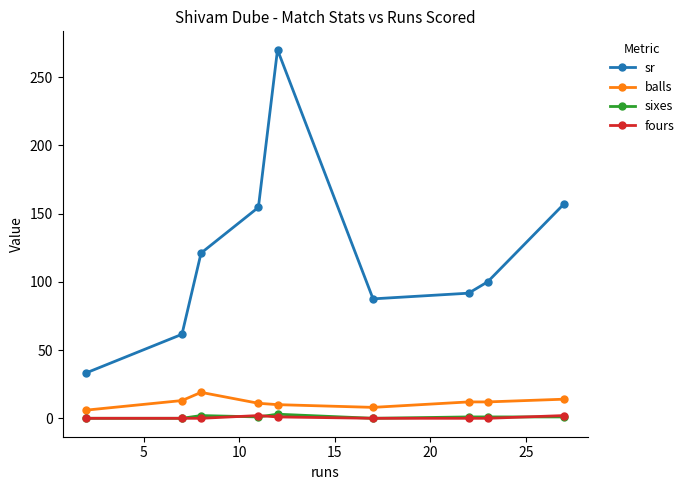

In sr, how many points are higher than both neighbors (excluding endpoints)?

1